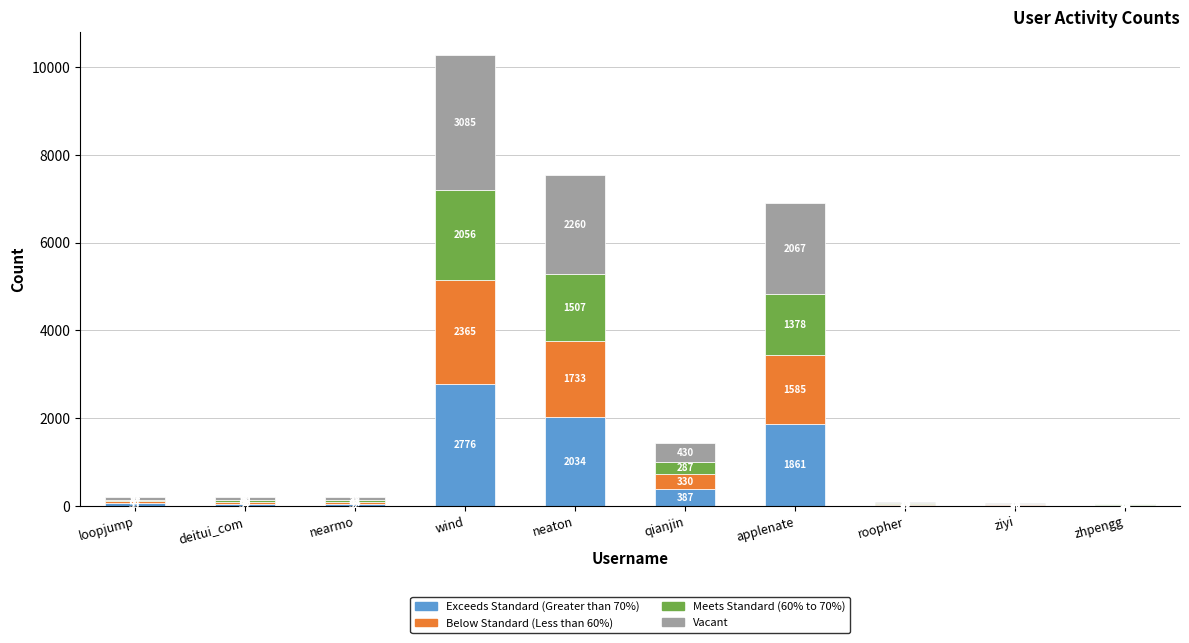

What is the total value across all series at nearmo?

191.0